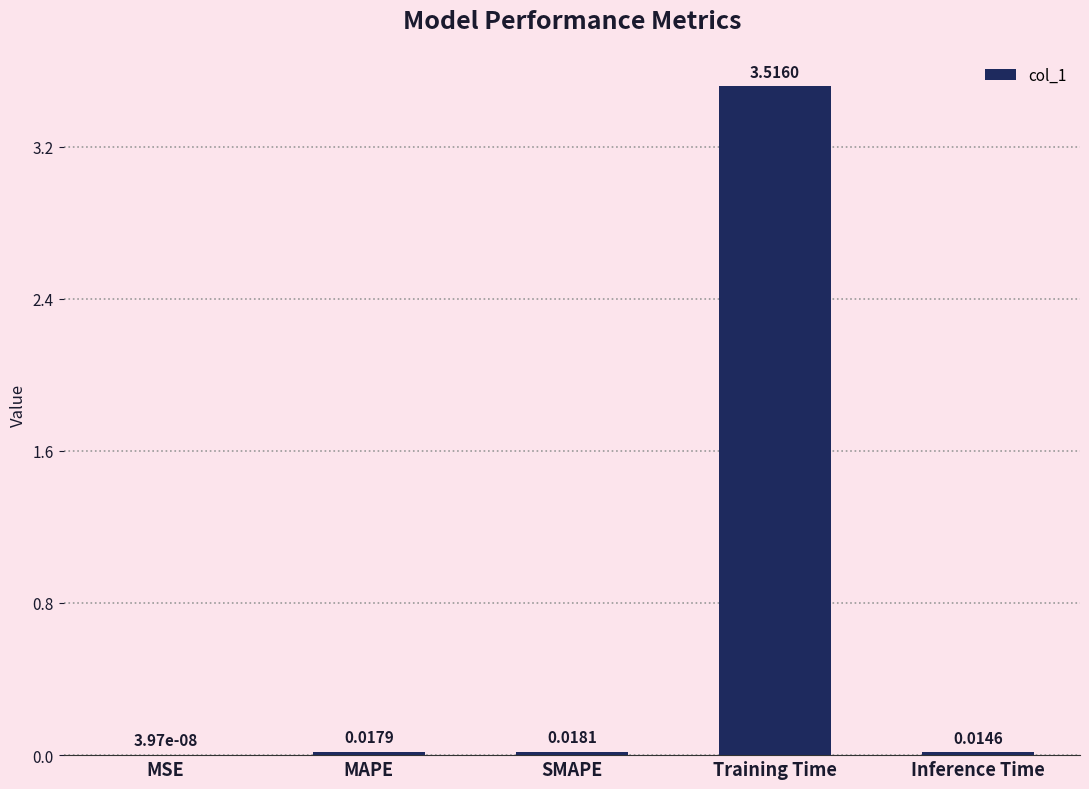

Which category has the highest value across all series?

Training Time